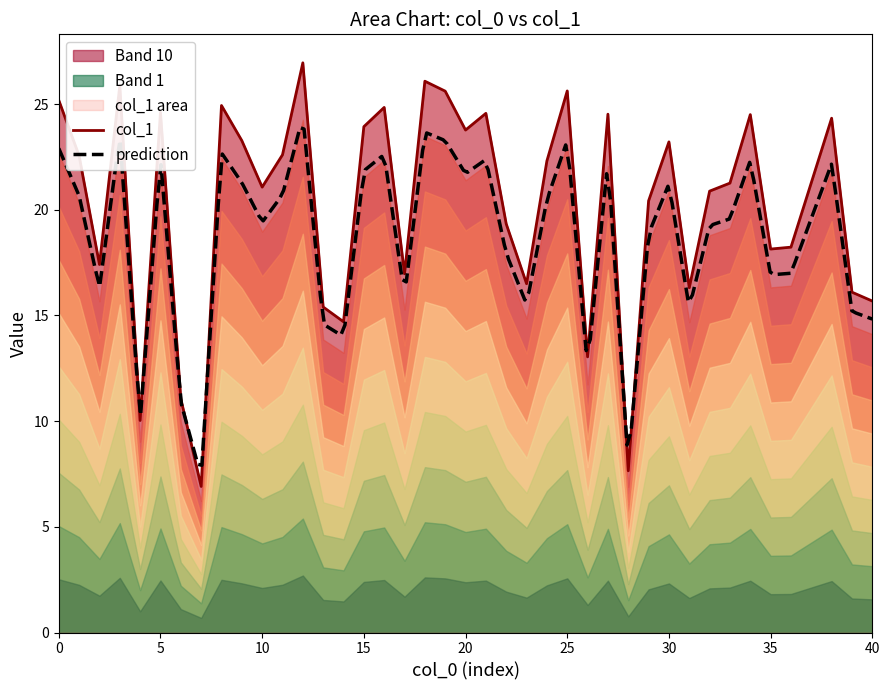

What is the minimum value for col_1?

6.9